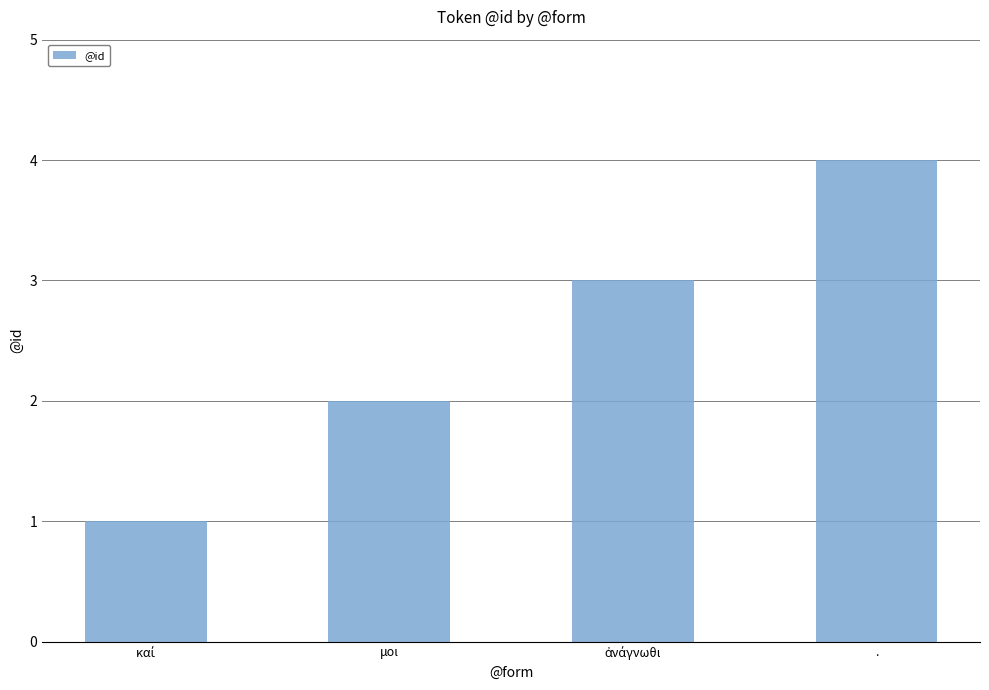

What position from the left is μοι?

2